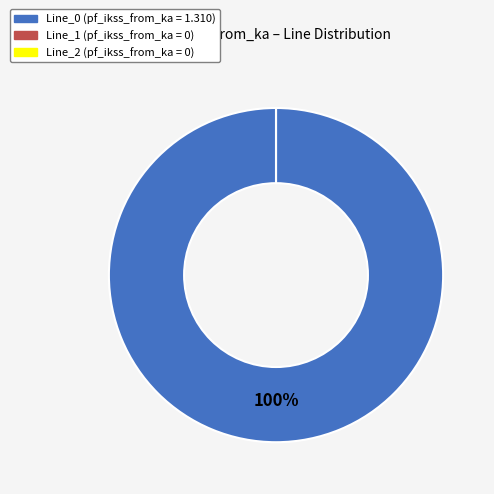

Count the number of slices in the pie.

3